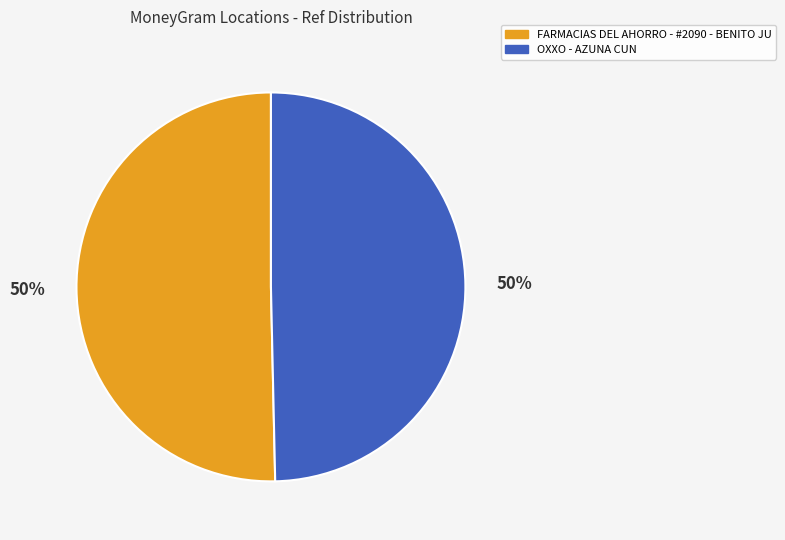

To the nearest percent, what is the average slice percentage?

50%